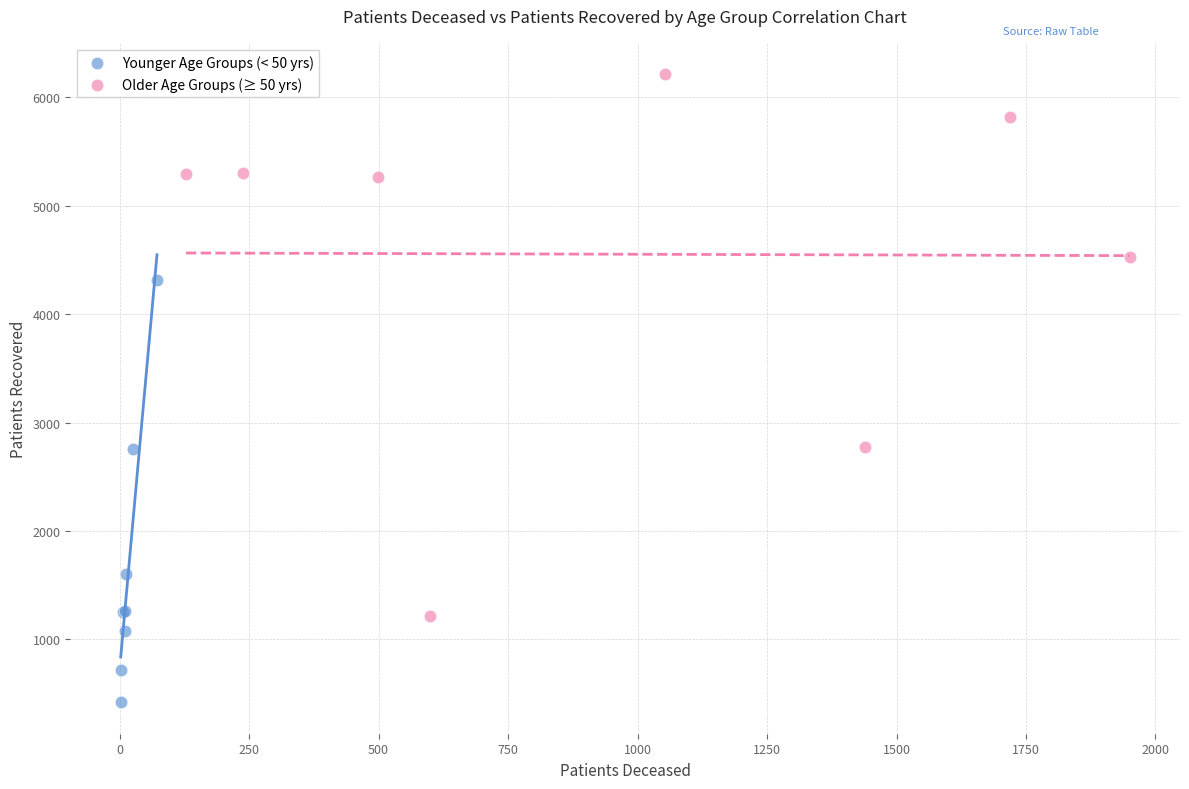

Which series has the widest spread of Y values?

Older Age Groups (≥ 50 yrs)